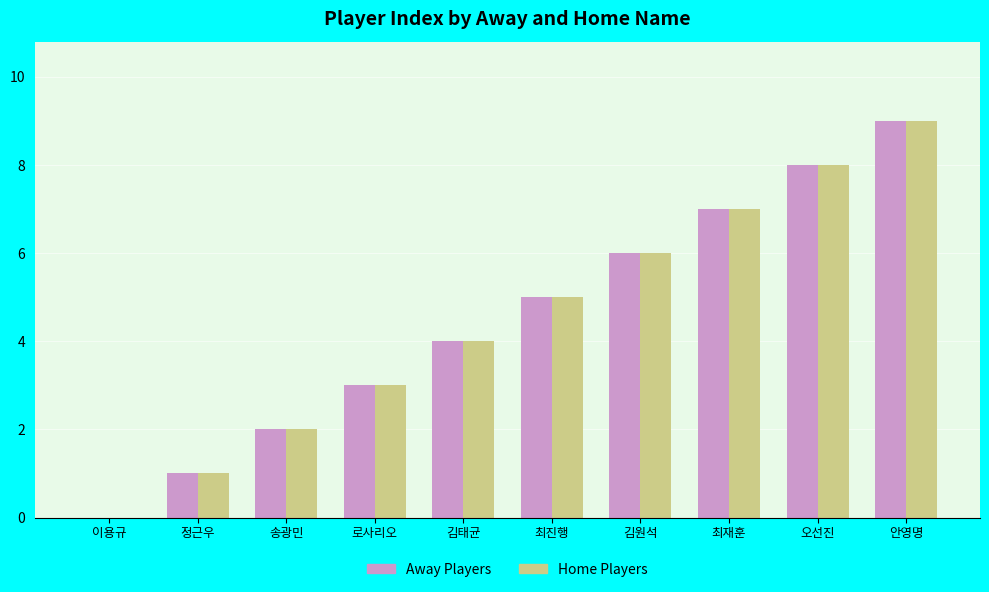

Is the value of Home Players at 최재훈 greater than the value of Away Players at 김원석?

Yes